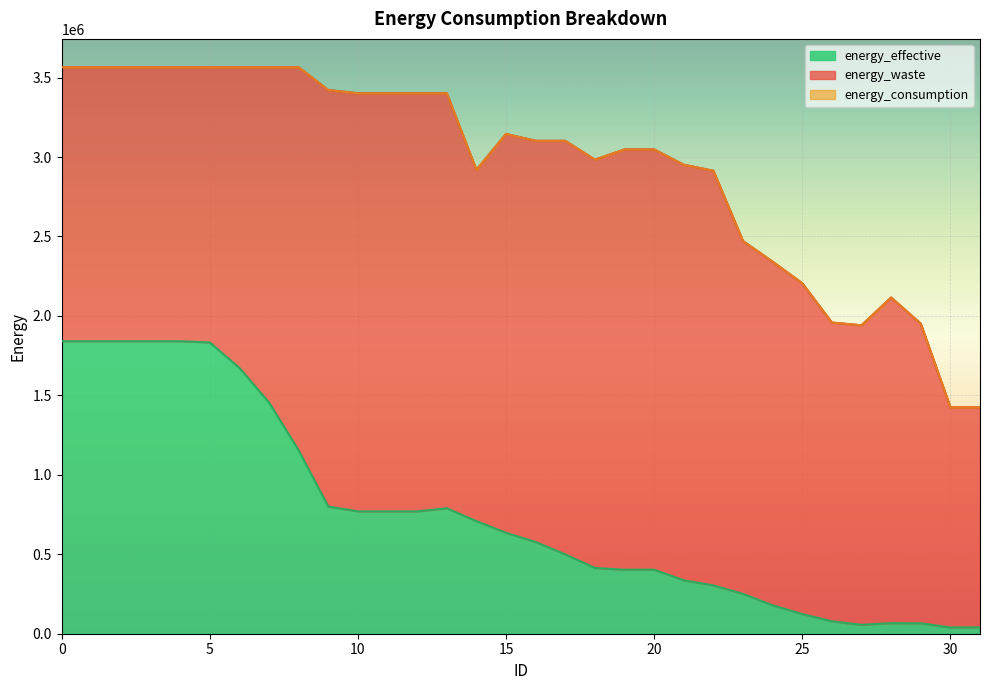

Where is the first local maximum for energy_effective?

13